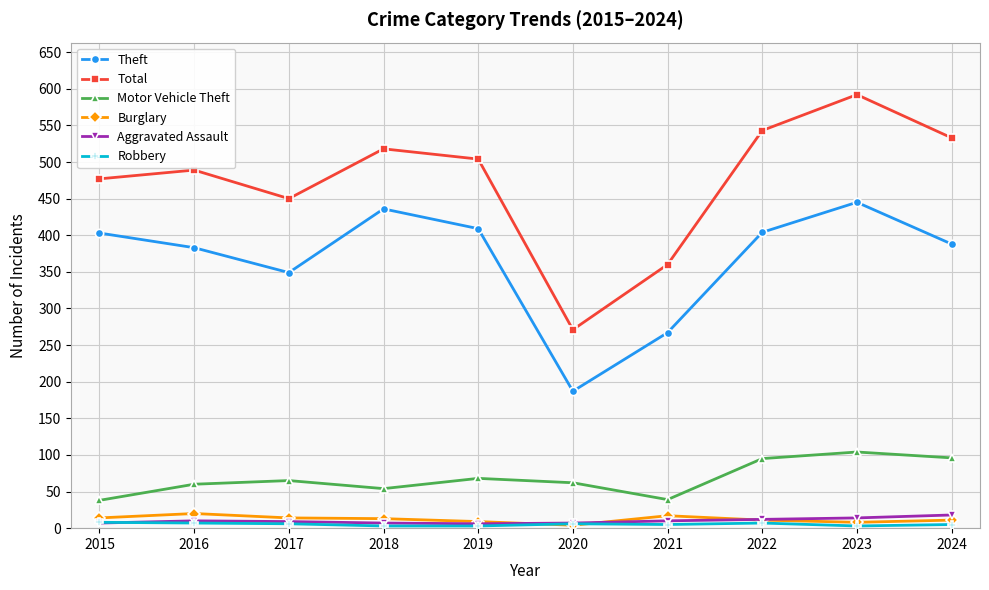

True or false: Motor Vehicle Theft and Burglary intersect in this chart.

False